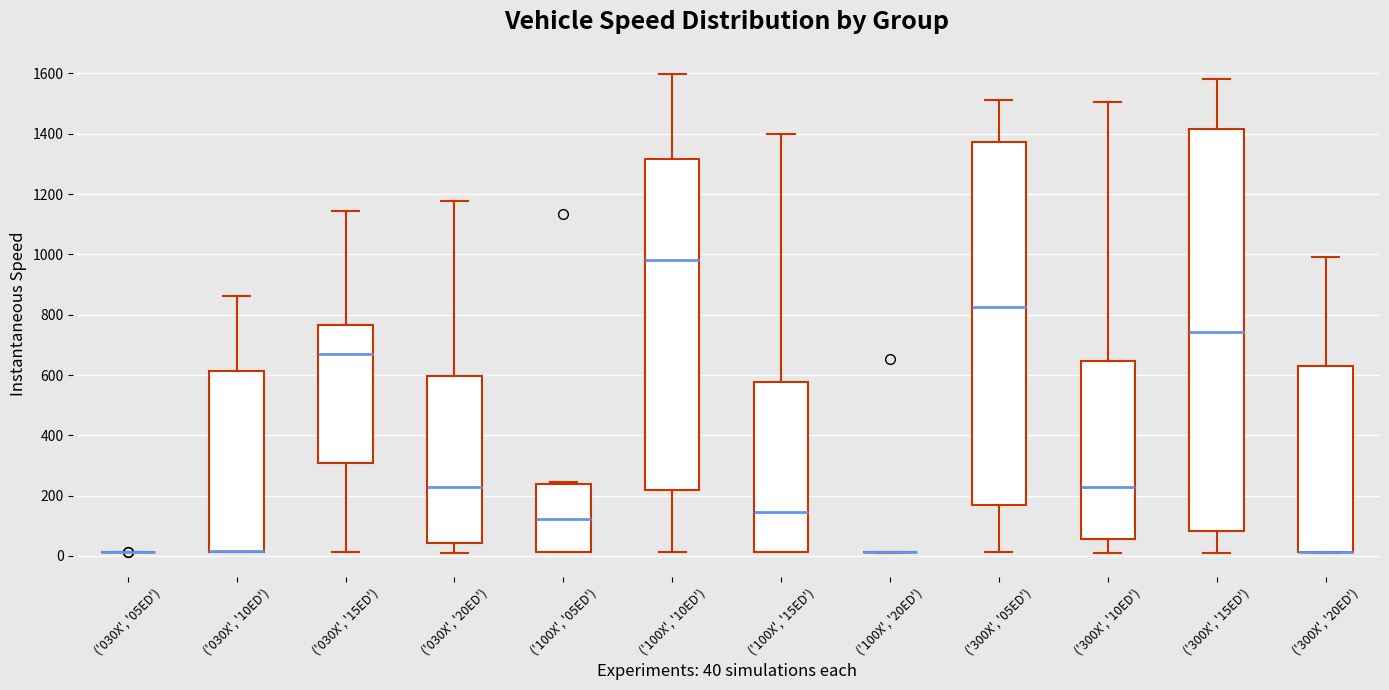

Which box is the tallest, from its lower edge to its upper edge?

('300X', '15ED')